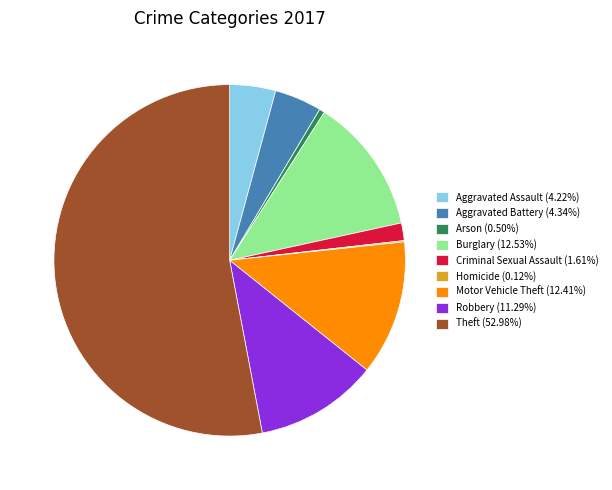

Does any single category account for the majority?

Yes